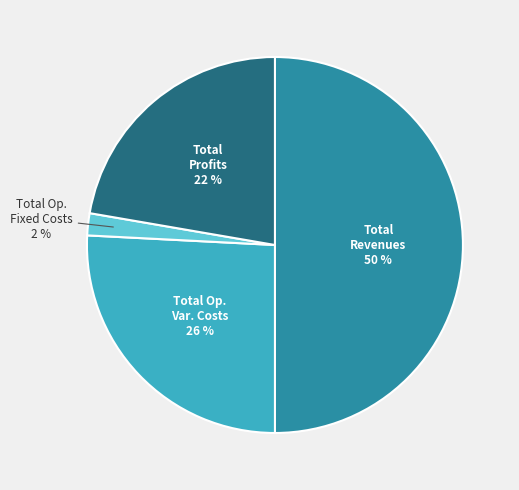

To the nearest percent, what is the difference between the largest and smallest slice percentages?

48%